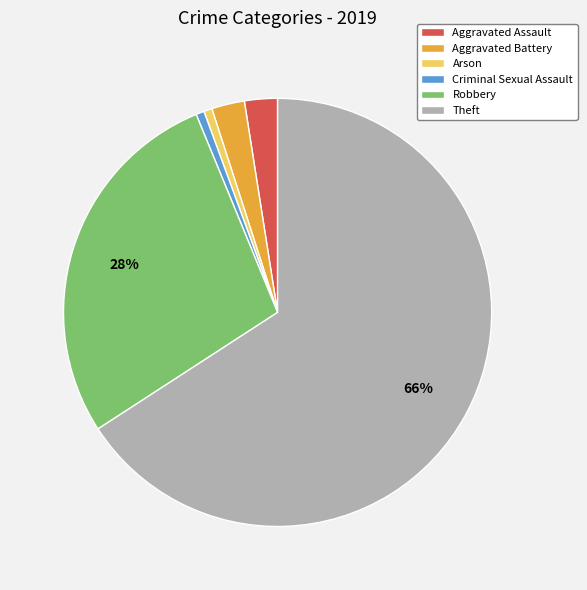

What percentage is the Aggravated Battery slice, to the nearest percent?

2%